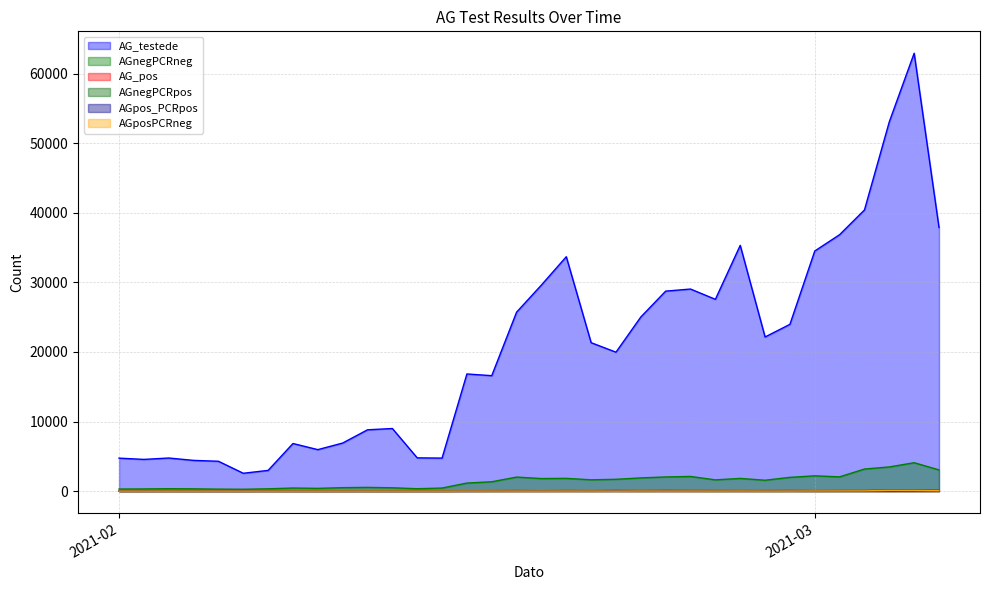

What are all the series names shown in the legend?

AG_testede, AGnegPCRneg, AG_pos, AGnegPCRpos, AGpos_PCRpos, AGposPCRneg